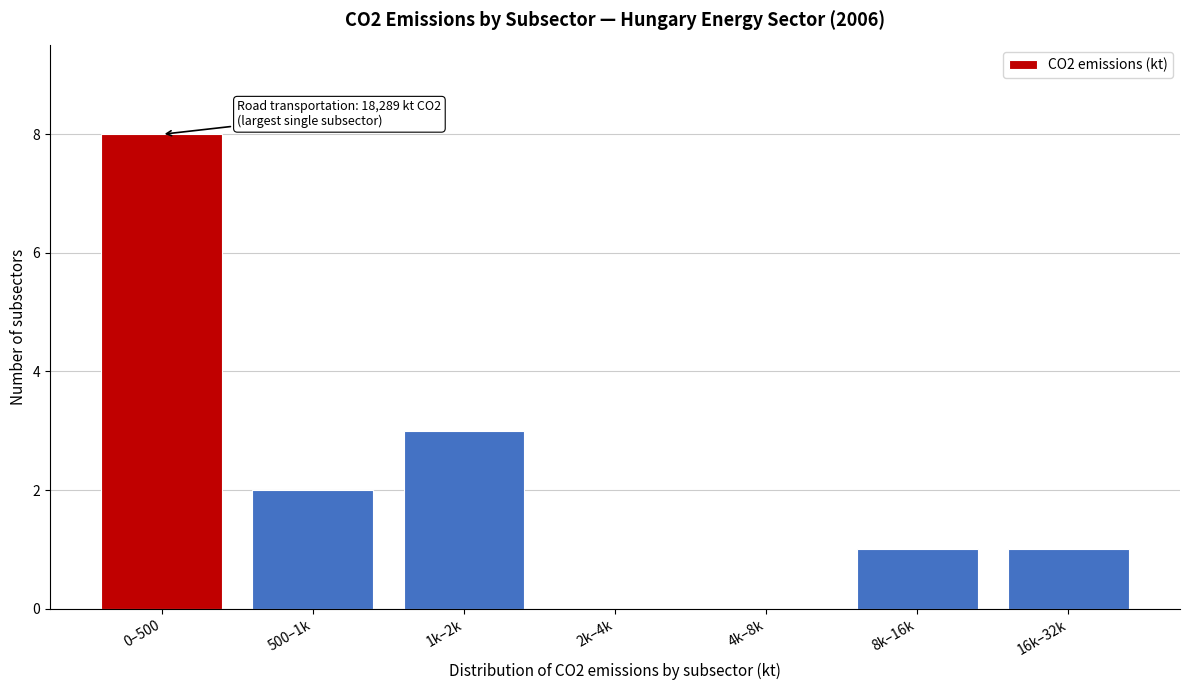

Reading left to right, transcribe all the data shown in this chart.

0–500=8	500–1k=2	1k–2k=3	2k–4k=0	4k–8k=0	8k–16k=1	16k–32k=1